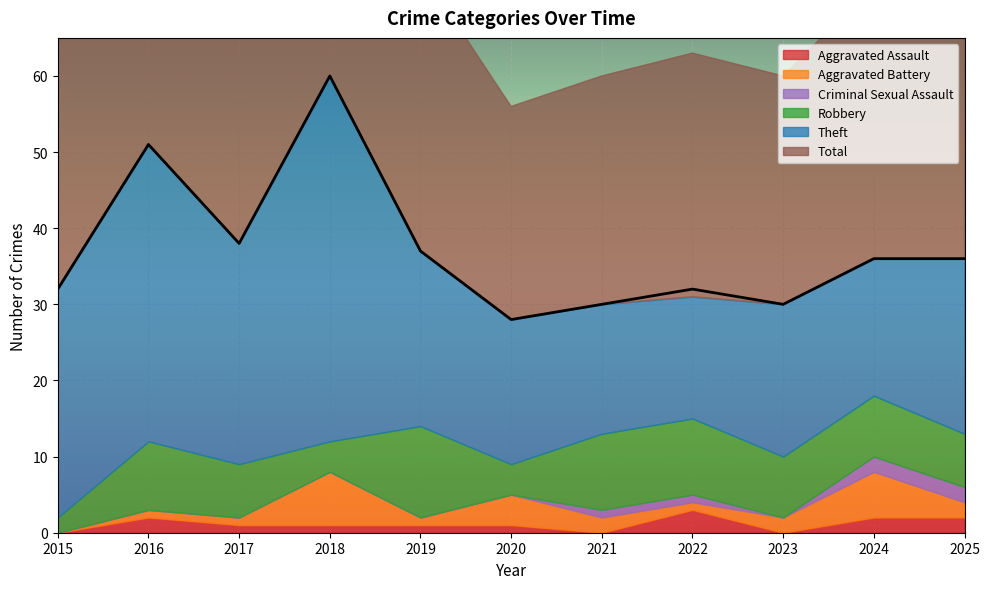

True or false: Aggravated Assault and Robbery cross at least once.

False